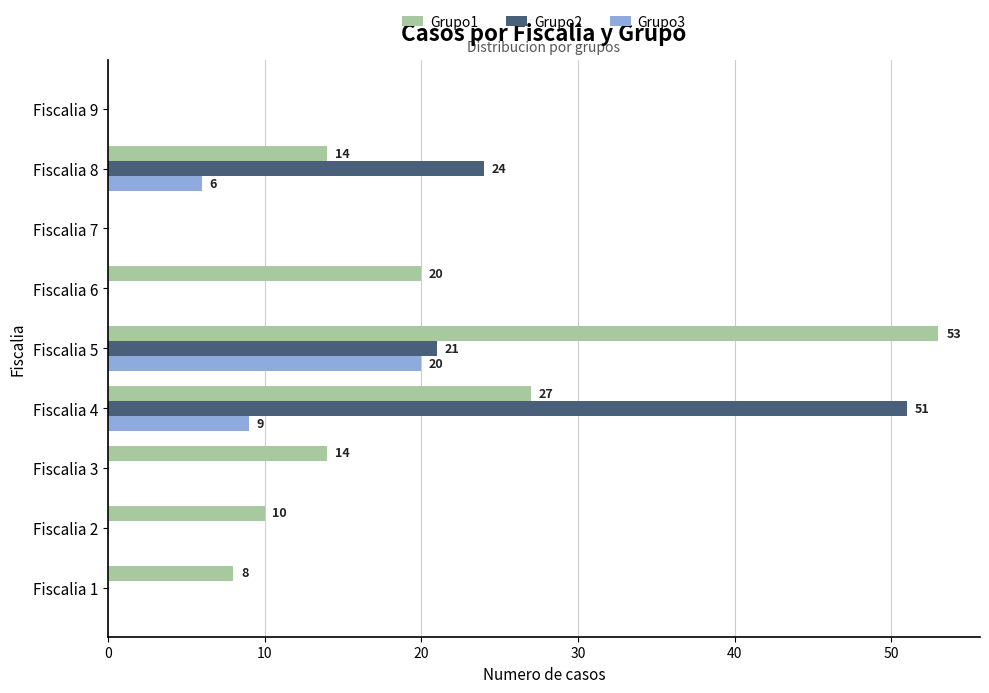

Which series has the largest range (max minus min)?

Grupo1